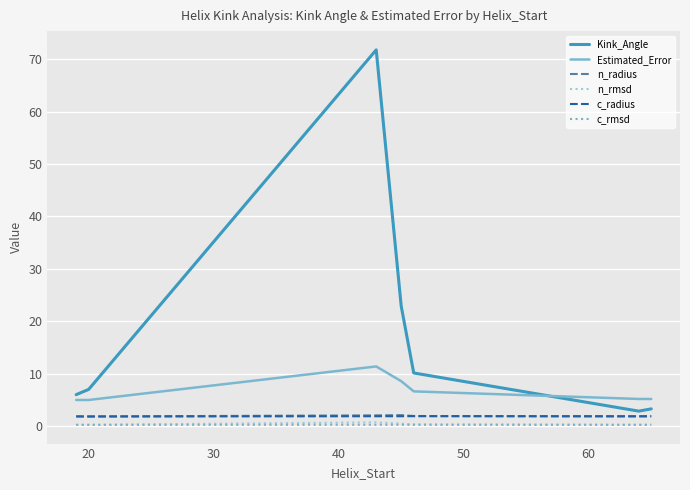

Which series ends up on top after the final intersection of Estimated_Error and Kink_Angle?

Estimated_Error